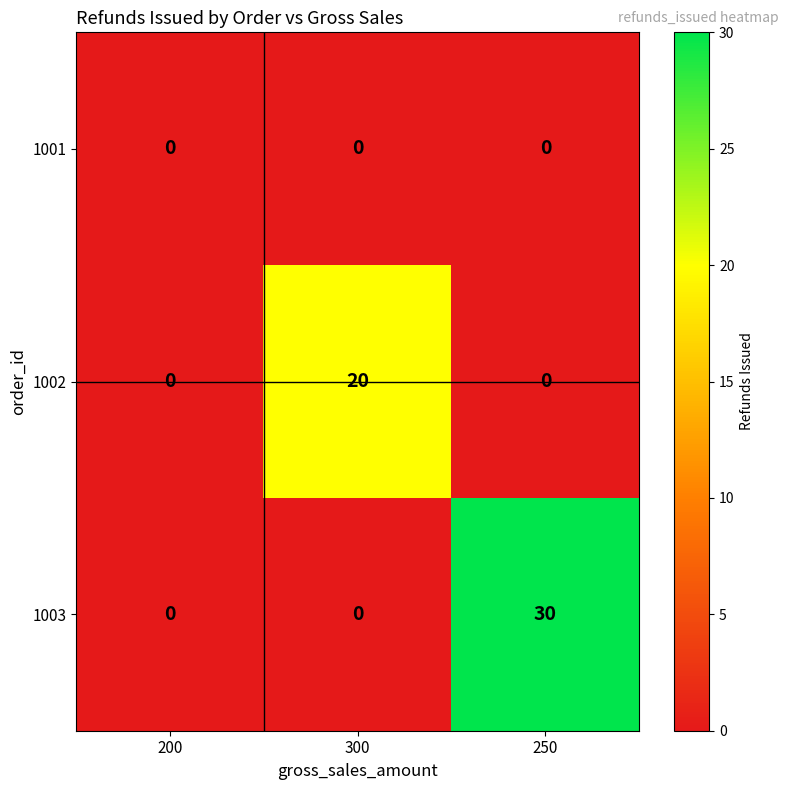

Count the number of categories in the chart.

3